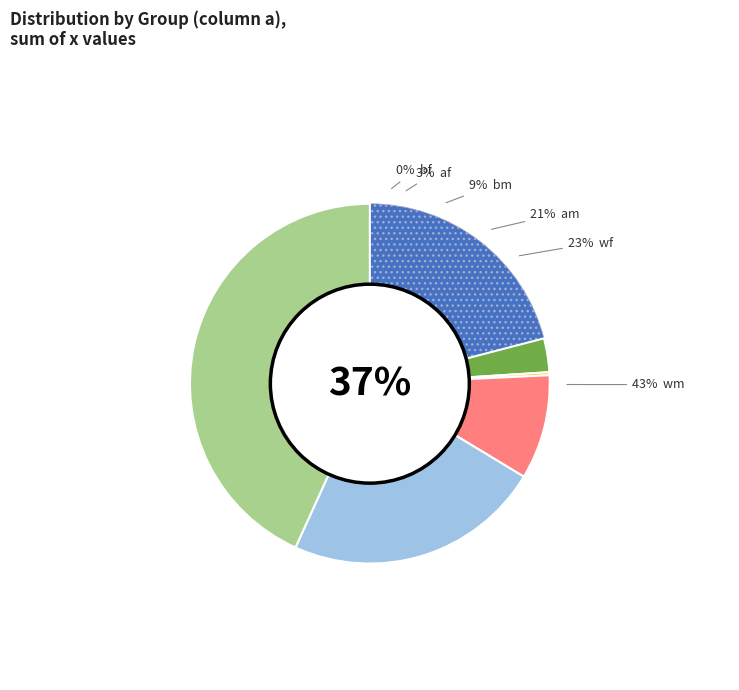

True or false: 12 accounts for 1% of the total.

False